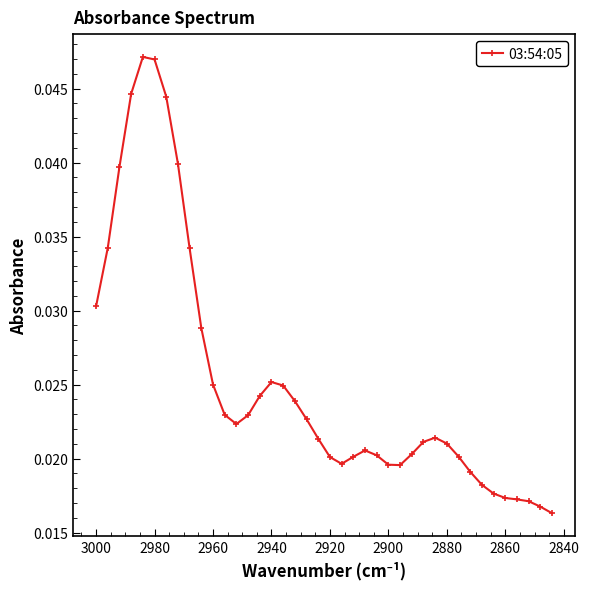

The value at 2940 is 0.0. True or false?

True